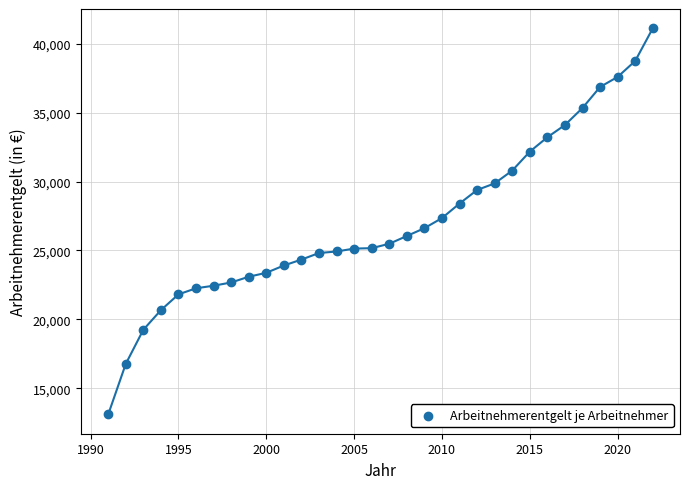

What is the range of X values (max minus min)?

31